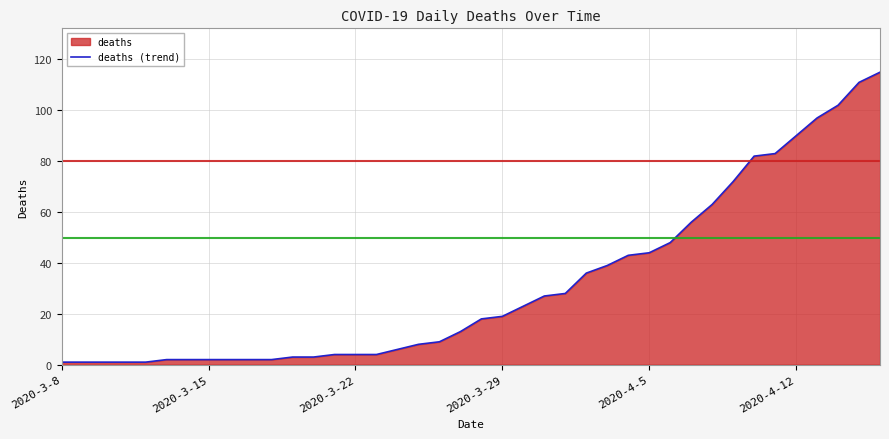

The chart shows a value of 2 at 2020-3-15. True or false?

True